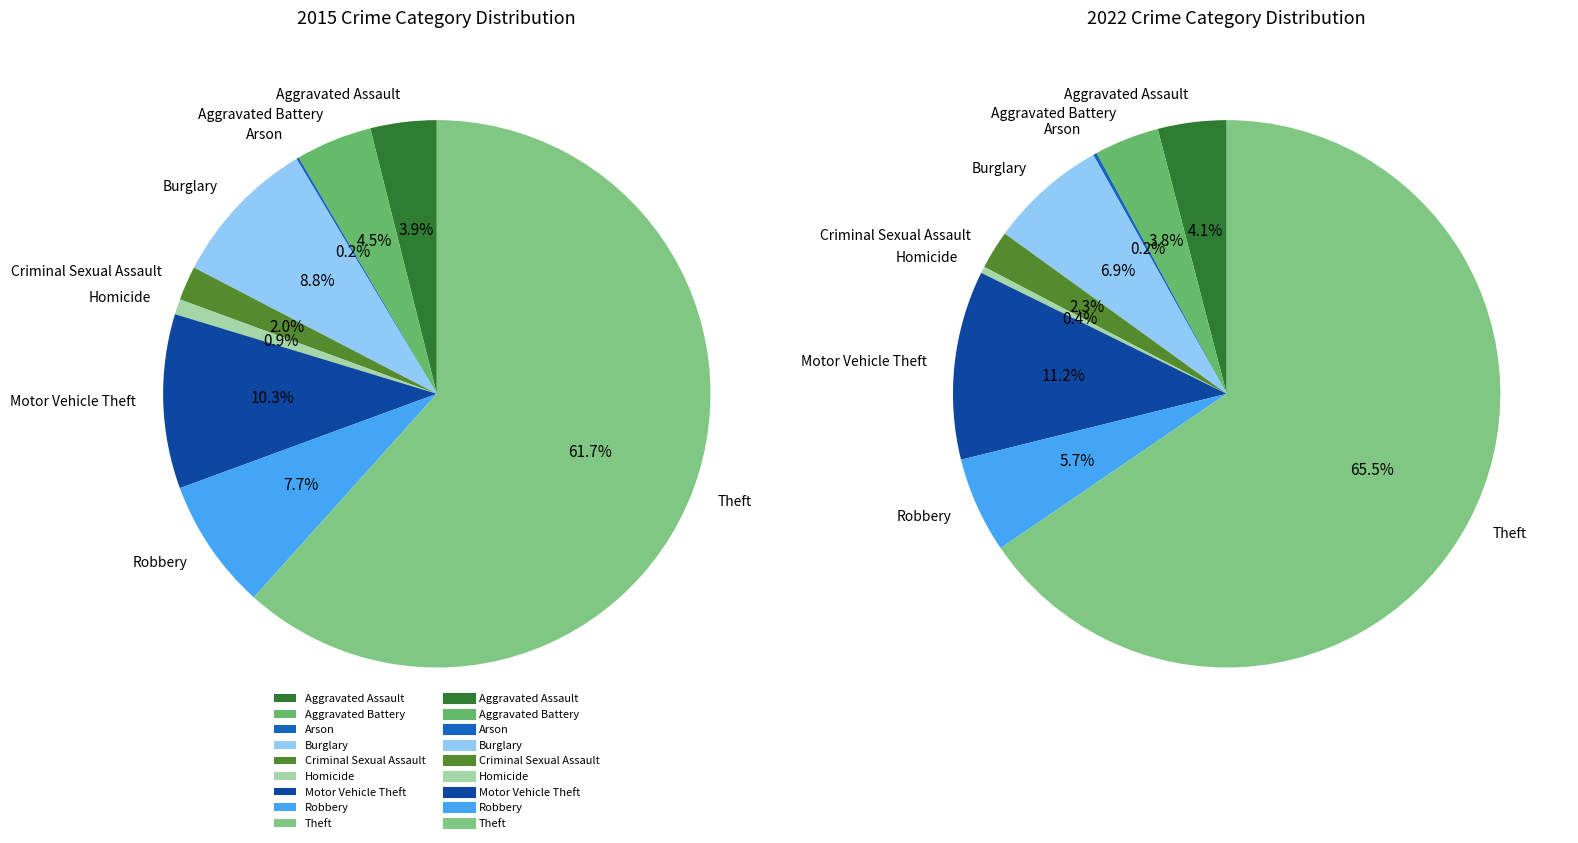

Does Theft account for over 50% of the chart?

Yes